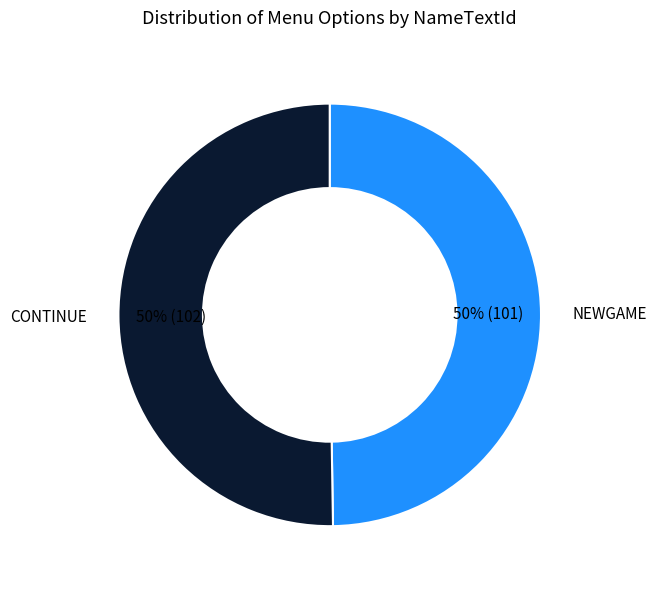

To the nearest percent, what is the average slice percentage?

50%